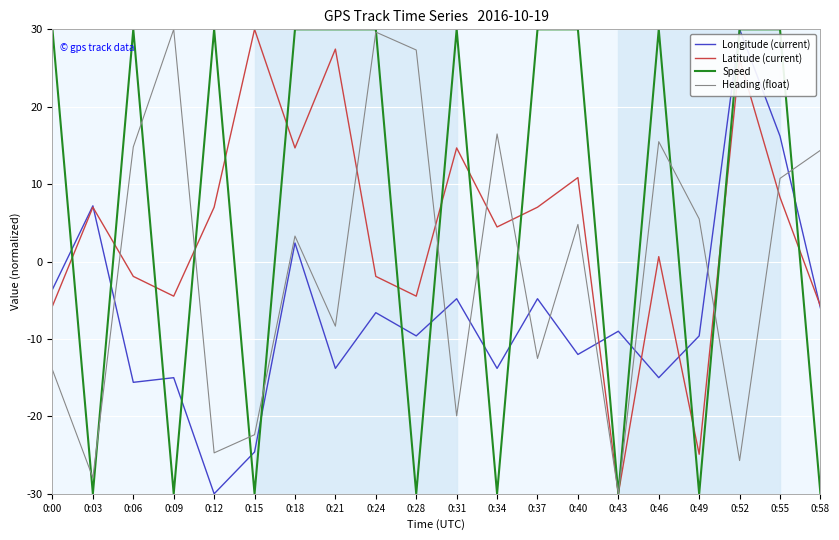

What is the spread (max minus min) of values at 0:24?

36.6